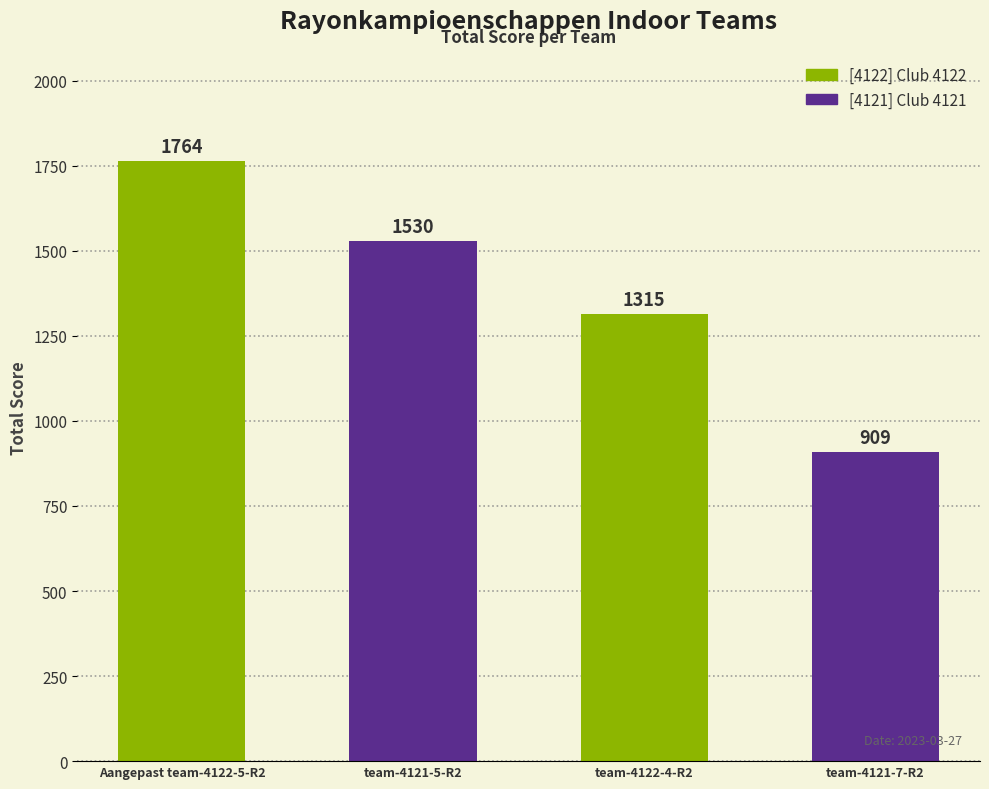

What is the approximate value at [4121] Club 4121?

1530